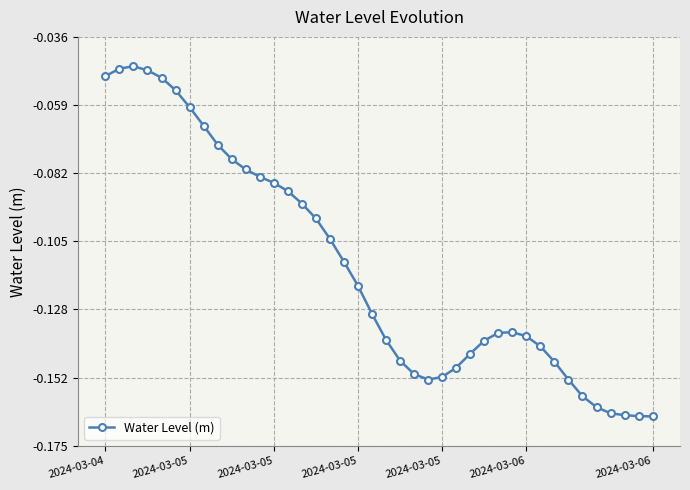

True or false: there are more than 1 points higher than both neighbors.

True